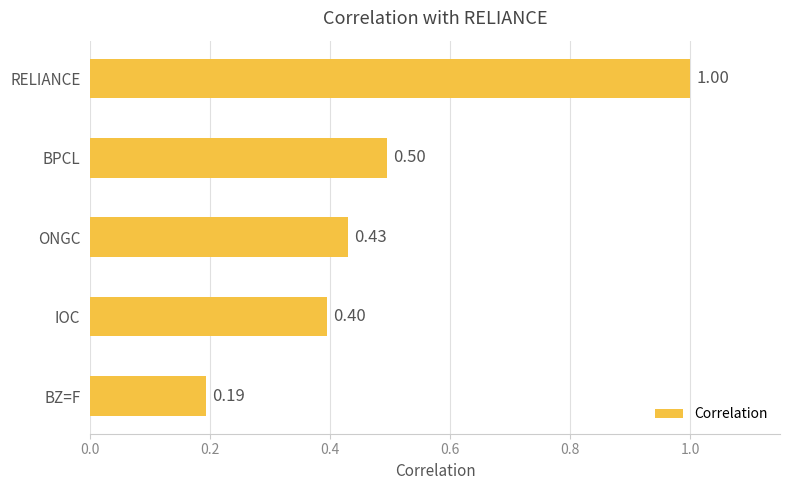

Which label corresponds to the largest value in the chart?

RELIANCE